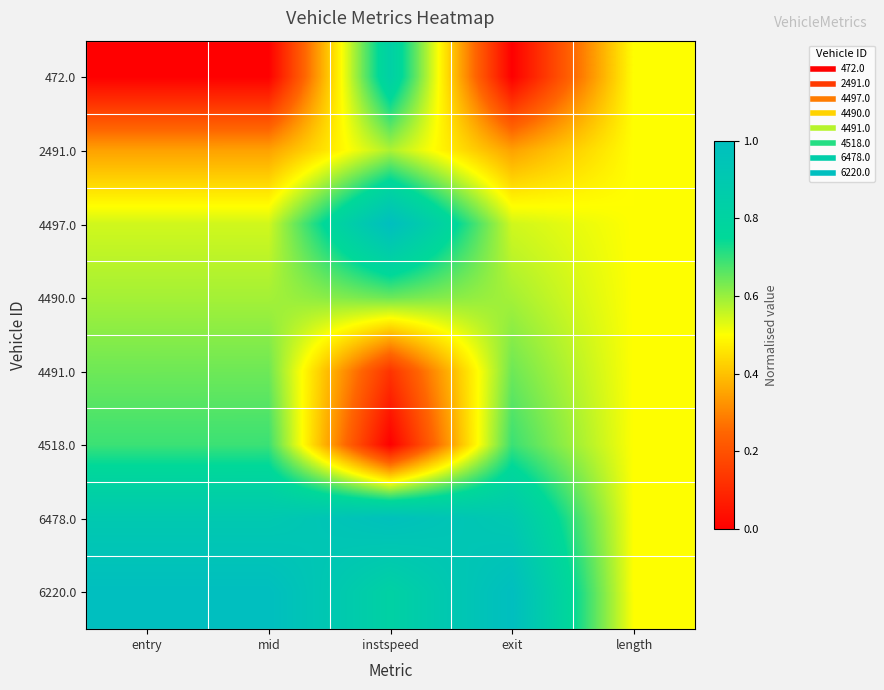

Reading left to right, extract all data points from this chart.

472.0: entry=0.0	mid=0.0	instspeed=0.8	exit=0.0	length=0.5
2491.0: entry=0.3	mid=0.3	instspeed=0.6	exit=0.3	length=0.5
4497.0: entry=0.5	mid=0.5	instspeed=1.0	exit=0.5	length=0.5
4490.0: entry=0.6	mid=0.6	instspeed=0.6	exit=0.6	length=0.5
4491.0: entry=0.6	mid=0.6	instspeed=0.1	exit=0.6	length=0.5
4518.0: entry=0.7	mid=0.7	instspeed=0.0	exit=0.7	length=0.5
6478.0: entry=0.9	mid=0.9	instspeed=1.0	exit=0.9	length=0.5
6220.0: entry=1.0	mid=1.0	instspeed=0.8	exit=1.0	length=0.5